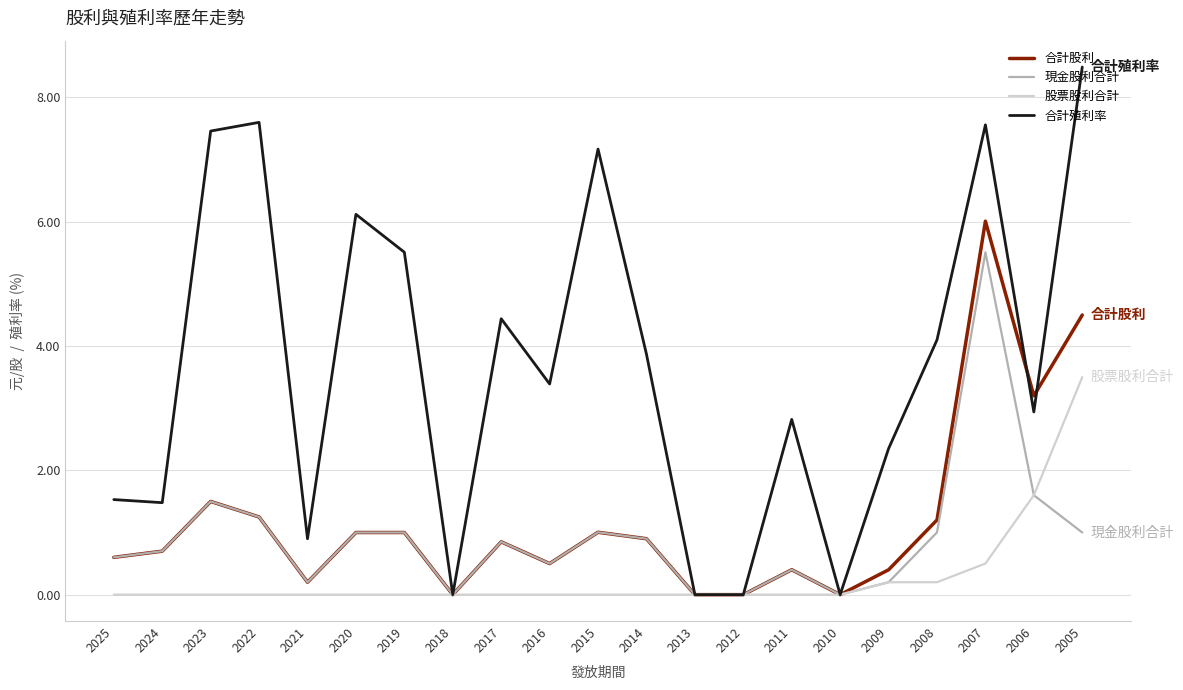

Is the value of 合計股利 at 2016 greater than the value of 股票股利合計 at 2008?

Yes